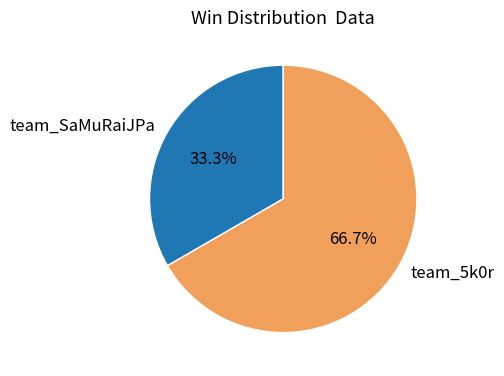

Which has a higher value, team_SaMuRaiJPa or team_5k0r?

team_5k0r